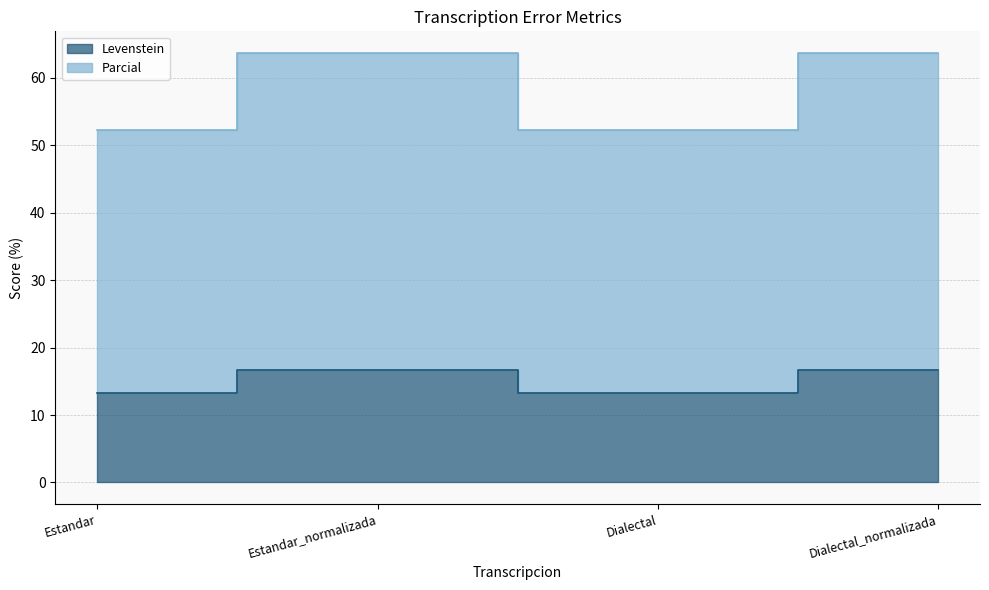

Reading right to left, extract all data points from this chart.

Levenstein: 16.7	13.3	16.7	13.3
Parcial: 63.7	52.2	63.7	52.2